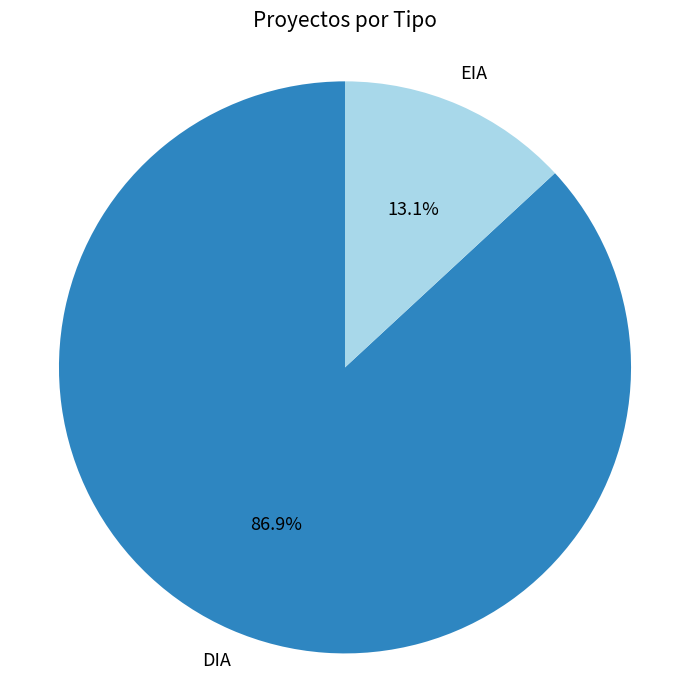

To the nearest percent, what is the difference between the DIA and EIA slice percentages?

74%